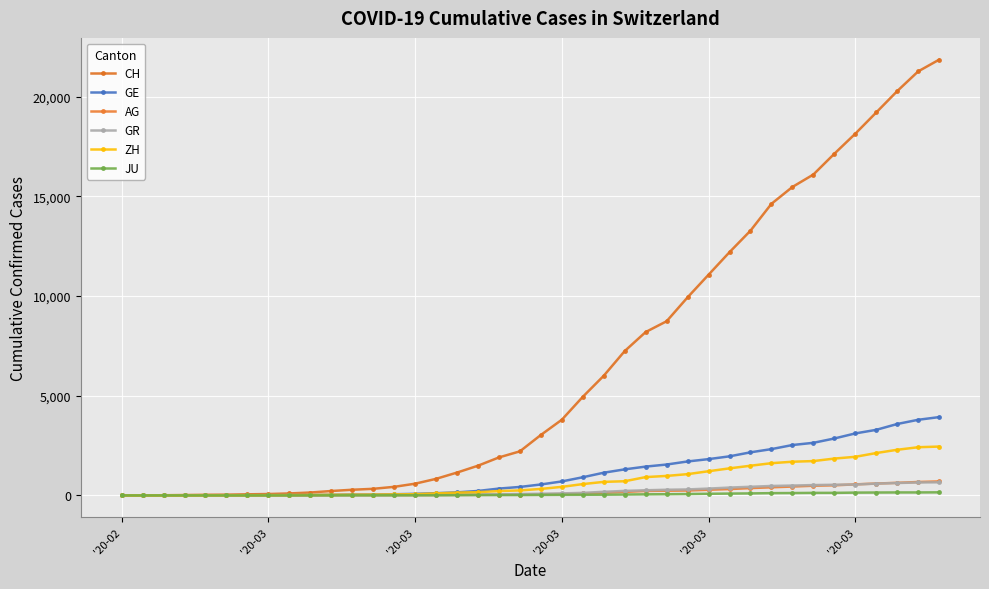

What is the value of the ZH point at the 39th from the left?

2417